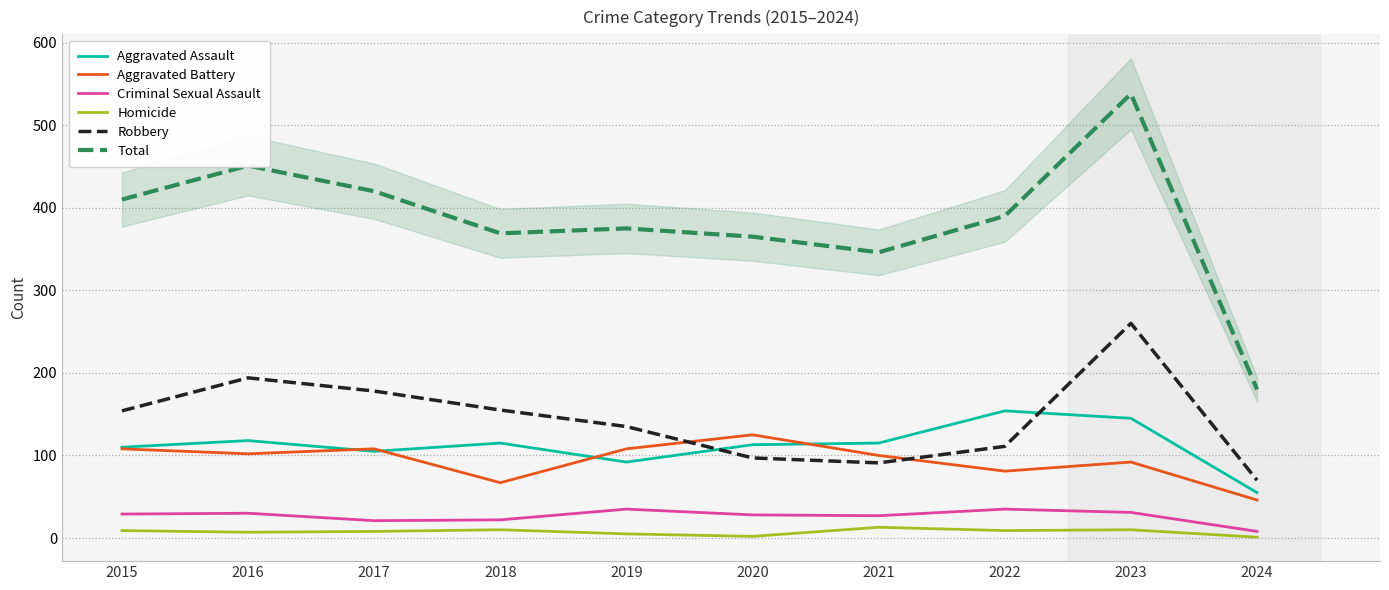

What are all the series names shown in the legend?

Aggravated Assault, Aggravated Battery, Criminal Sexual Assault, Homicide, Robbery, Total